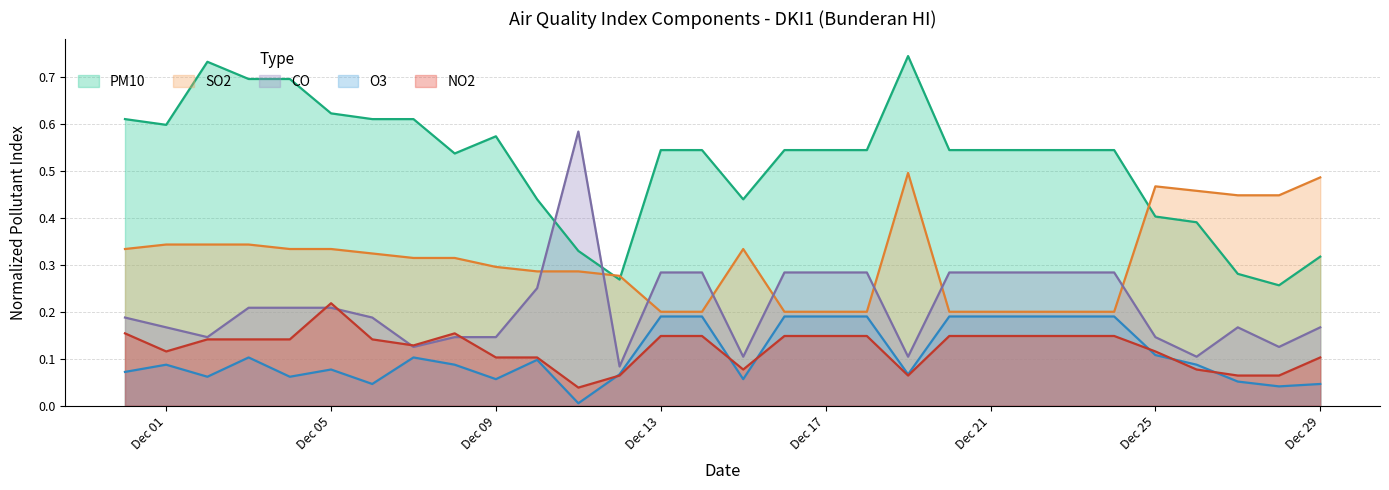

Is the value of PM10 at 2022-12-08 greater than the value of CO at 2022-12-22?

Yes